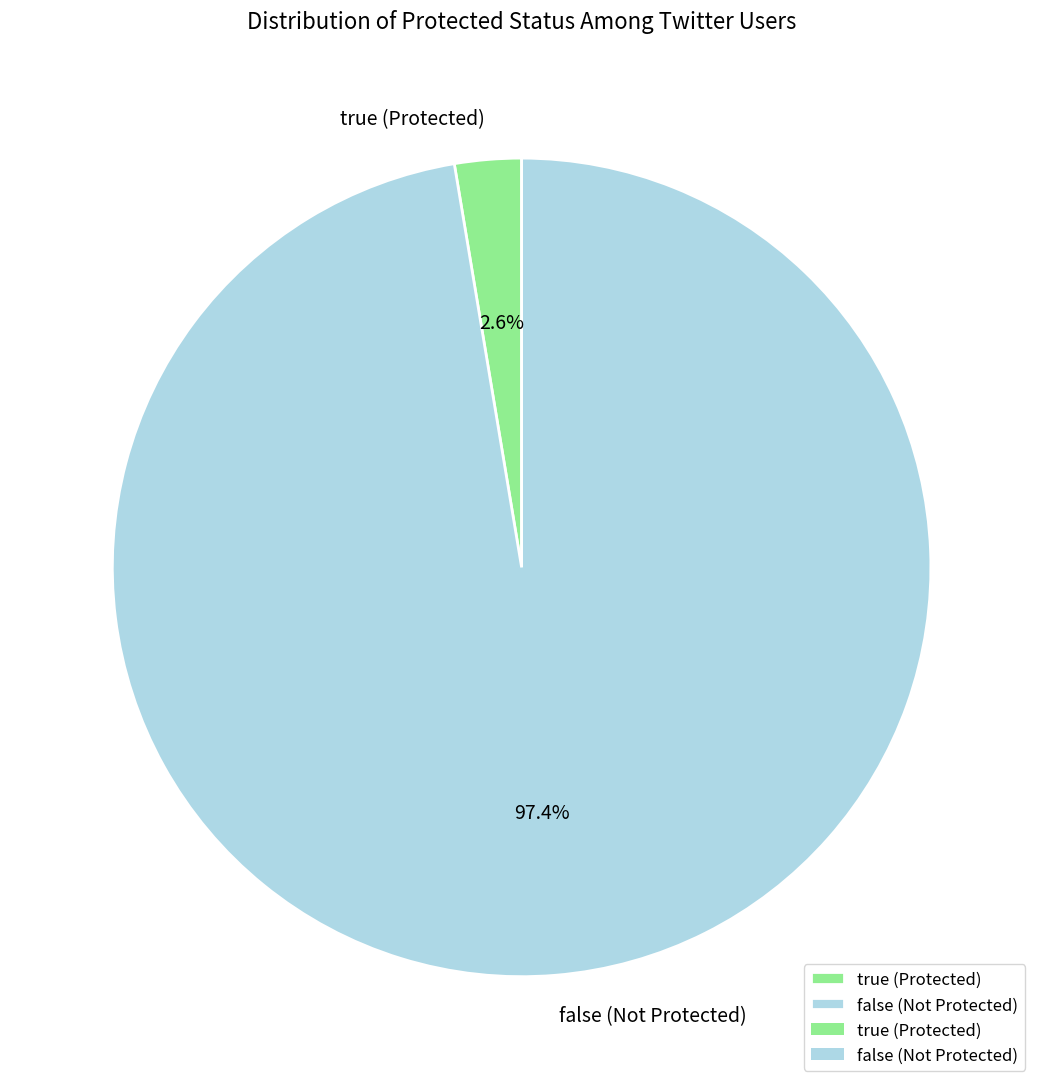

Rank the categories by value from lowest to highest.

true (Protected), false (Not Protected)